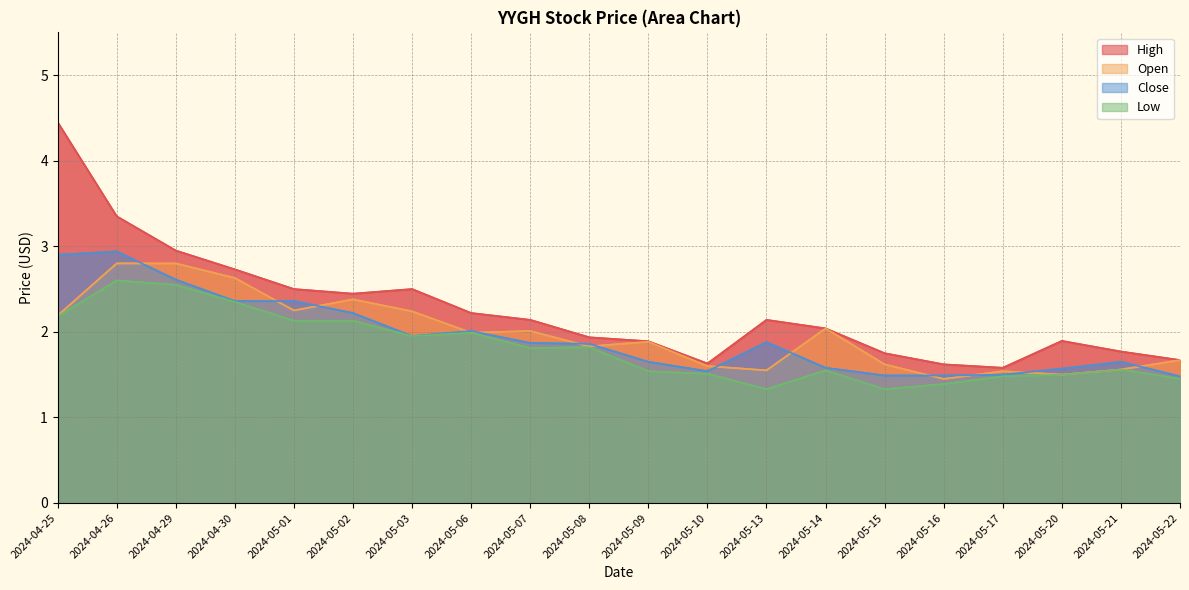

What are all the series names shown in the legend?

High, Open, Close, Low